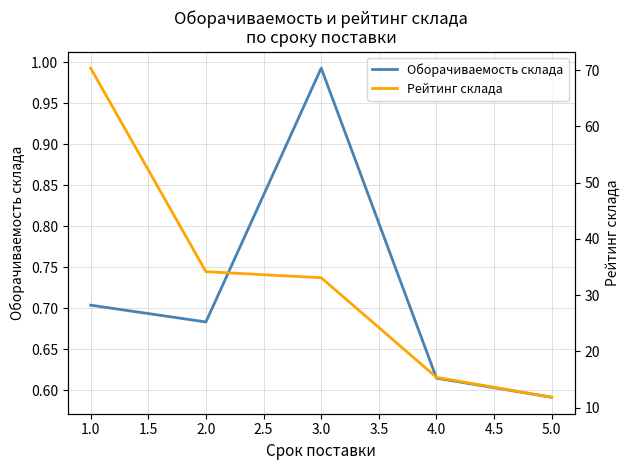

At which label does Оборачиваемость склада reach its minimum?

5.0